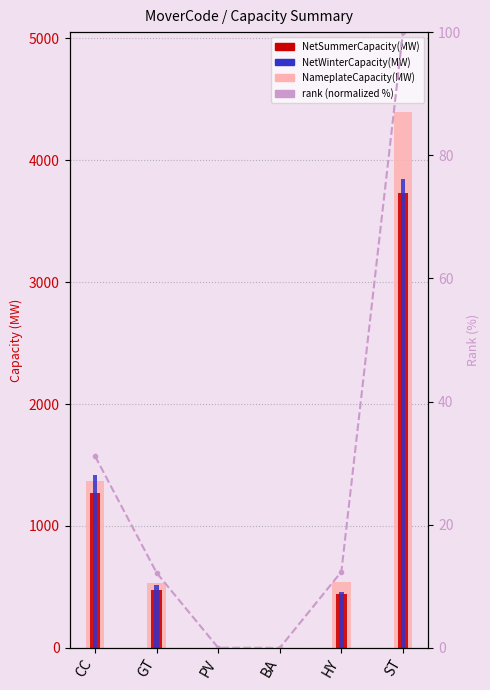

At which category is the sum across all series the highest?

ST